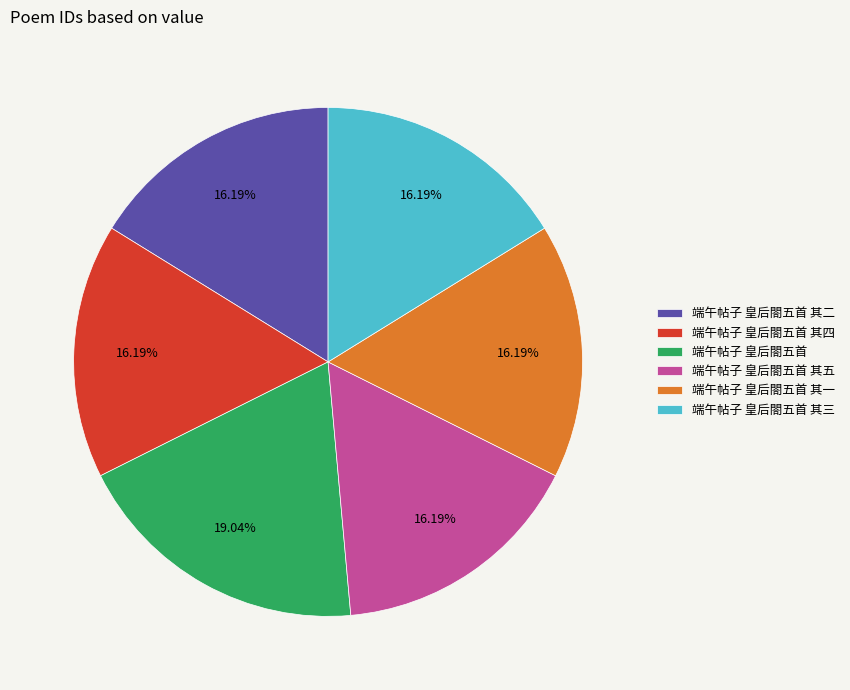

Is 端午帖子 皇后閤五首 其五 the majority of the pie?

No